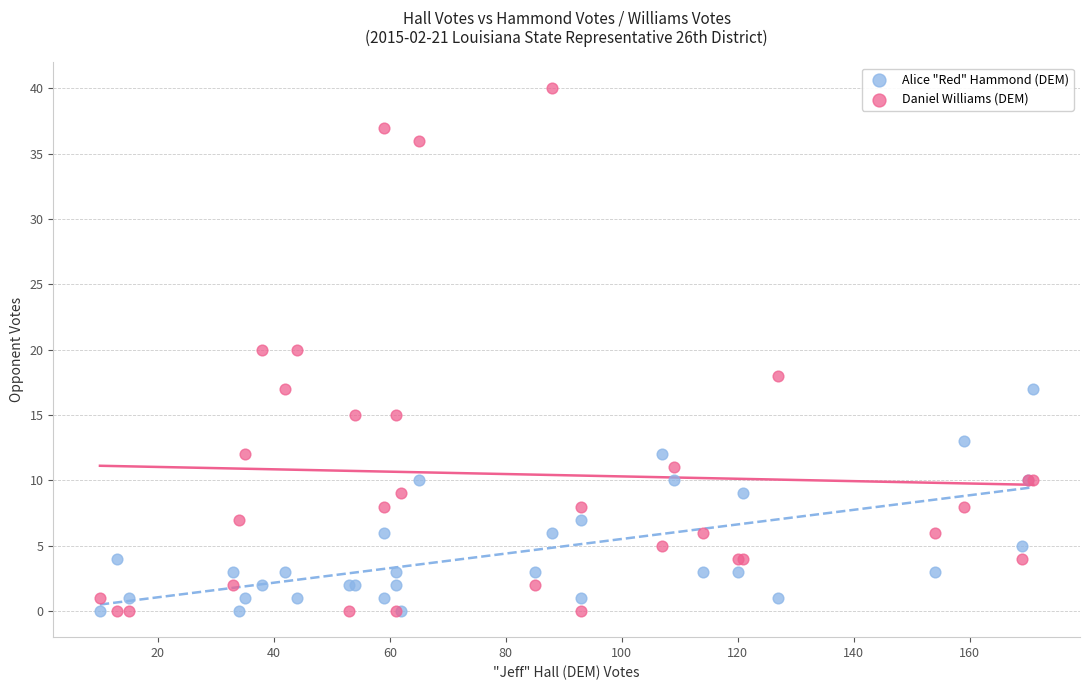

Which series contains the highest Y value?

Daniel Williams (DEM)